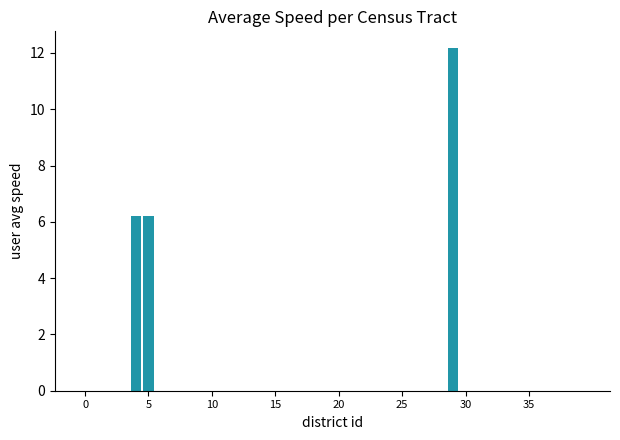

What is the sum of all values?

24.6